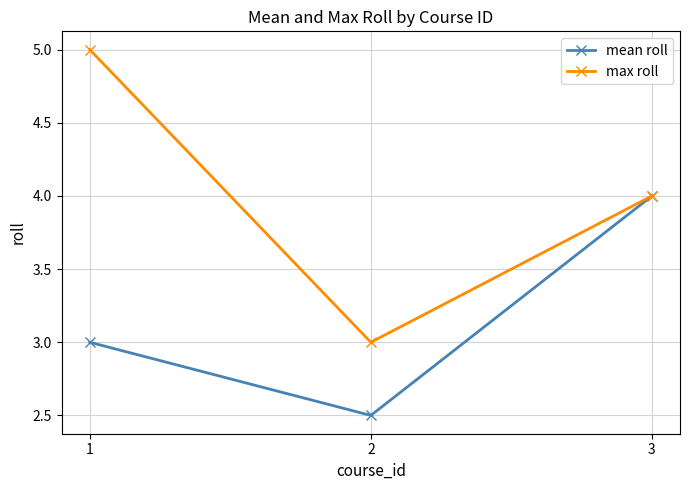

Reading left to right, extract all data points from this chart.

mean roll: 1=3.0	2=2.5	3=4.0
max roll: 1=5.0	2=3.0	3=4.0